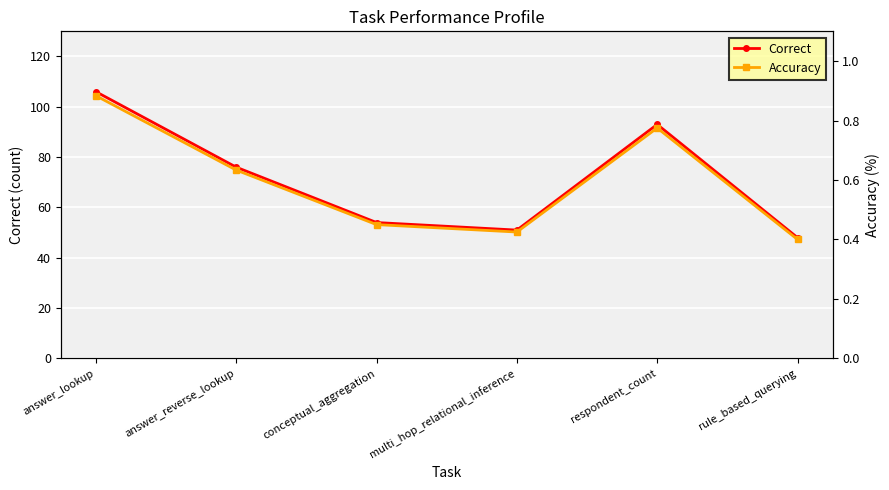

Which series changed the most between answer_lookup and respondent_count?

Correct